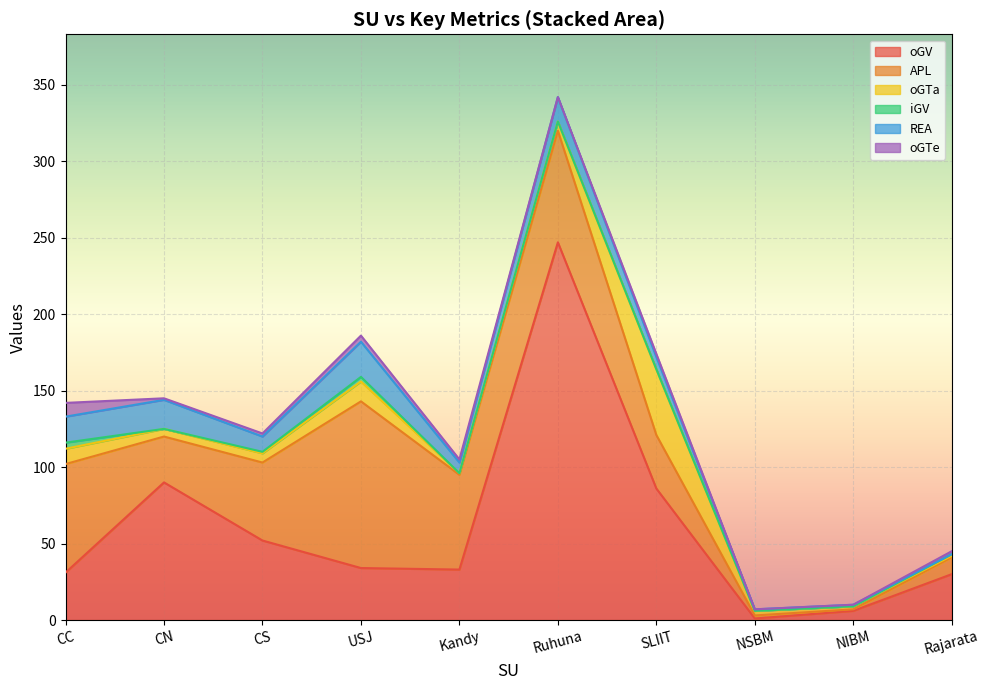

At which label does oGTe first exceed 2?

CC